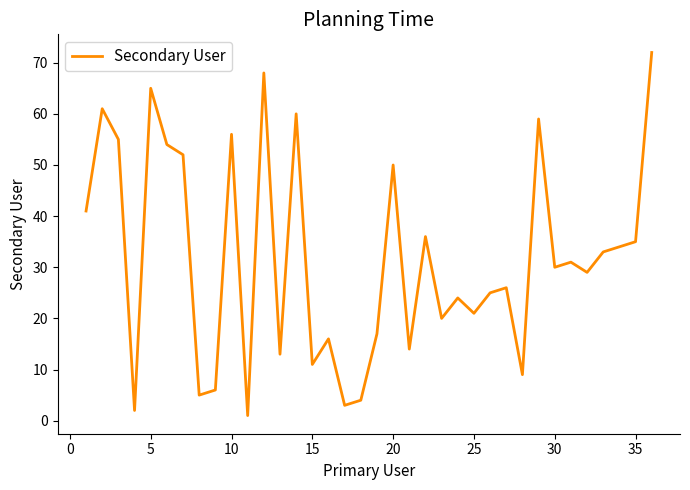

What is the greatest value displayed?

72